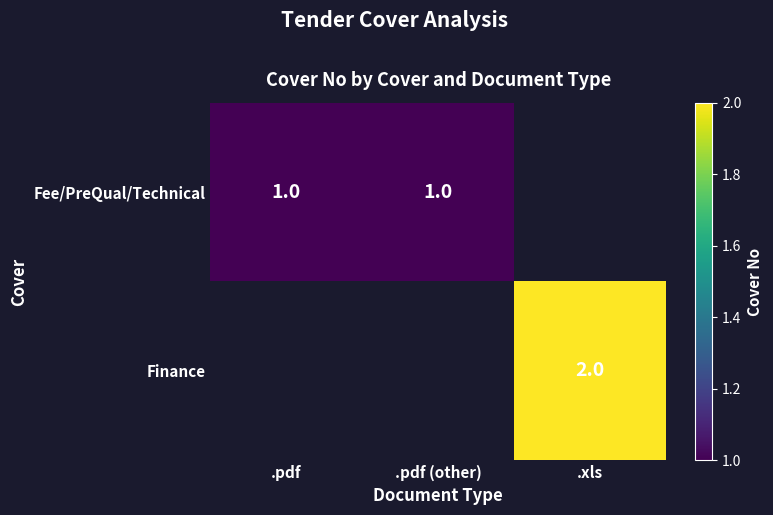

The value of Finance at .xls is 2. True or false?

True